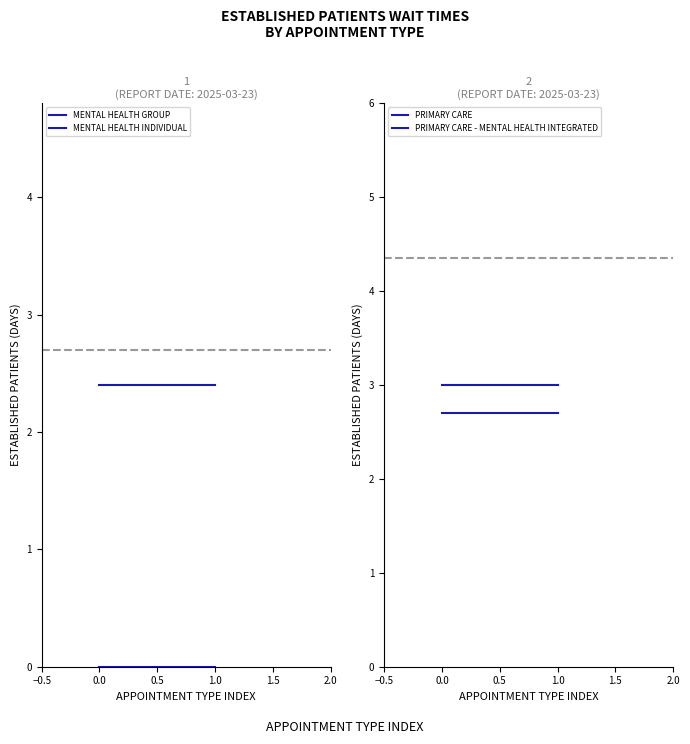

Between 0.0 and 1.0, which series saw the biggest shift?

MENTAL HEALTH GROUP